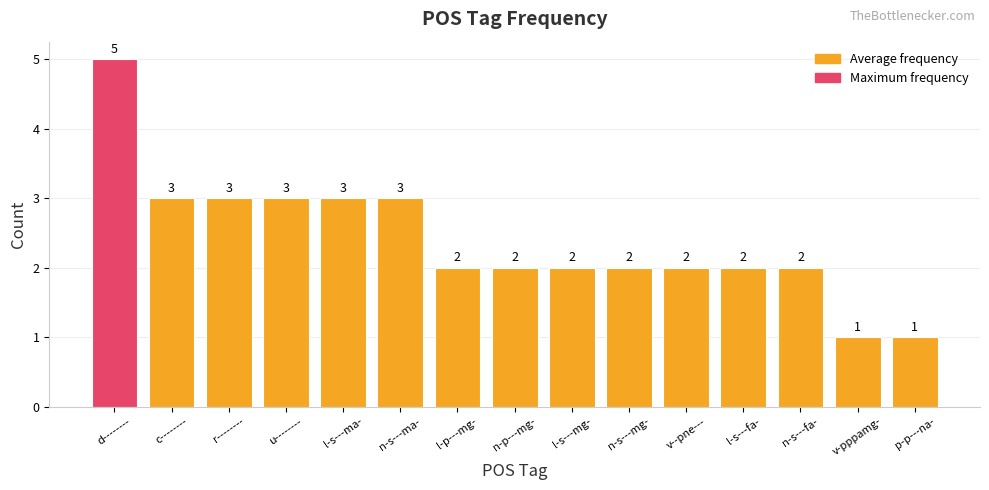

What is the sum of all values?

36